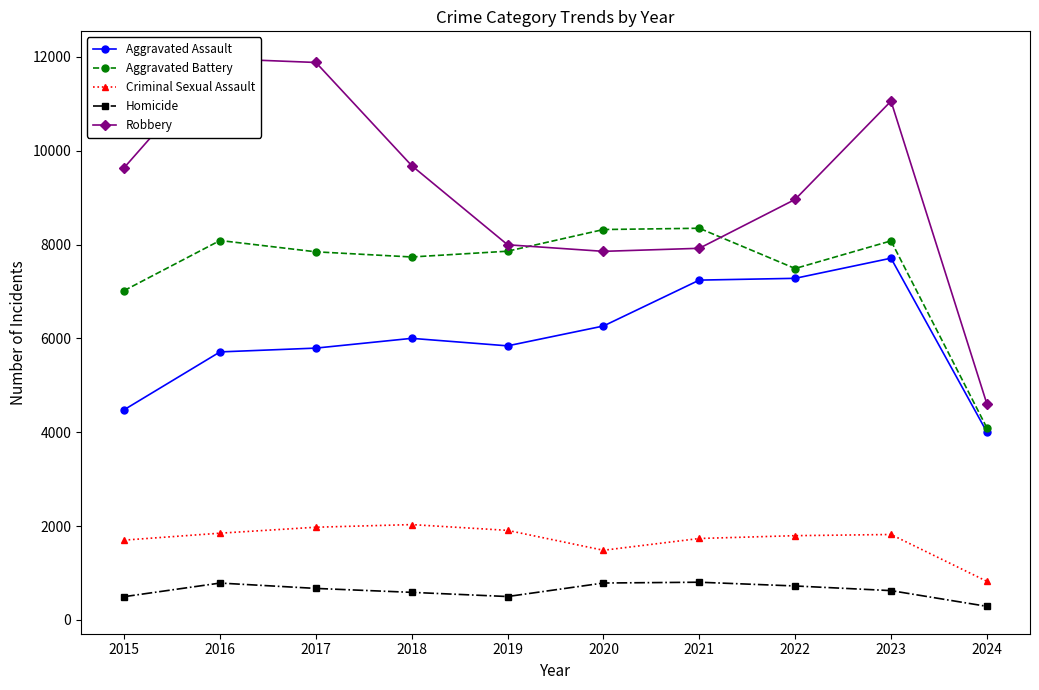

The value of Criminal Sexual Assault at 2019 is 422. True or false?

False